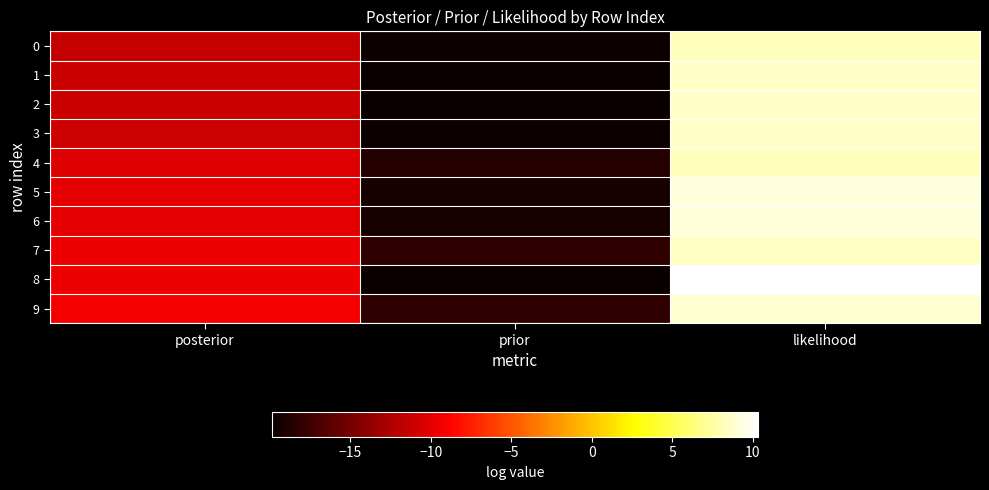

Between posterior and likelihood, which is larger?

likelihood